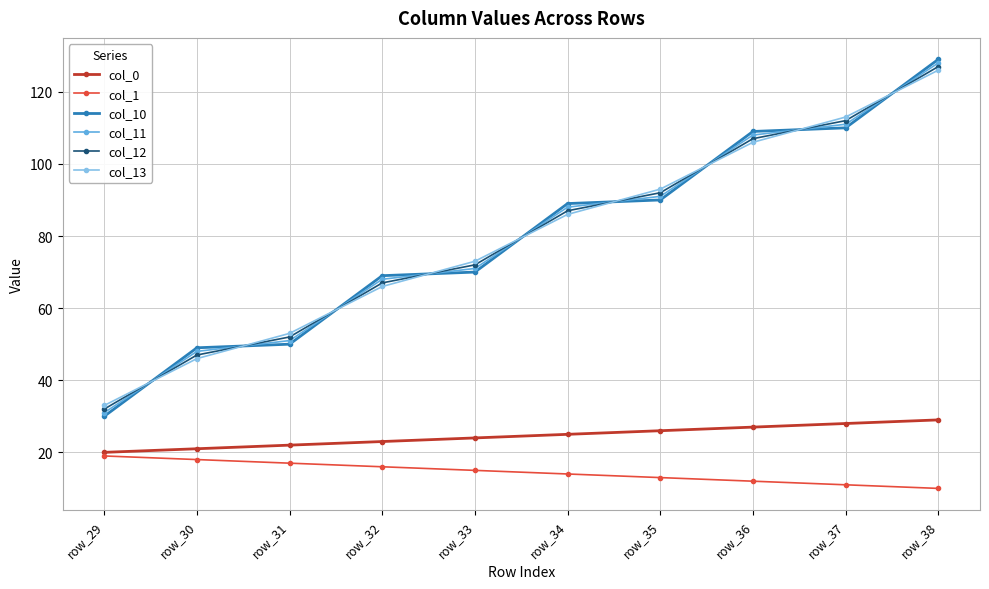

List the labels in order of col_11 value, smallest first.

row_29, row_30, row_31, row_32, row_33, row_34, row_35, row_36, row_37, row_38